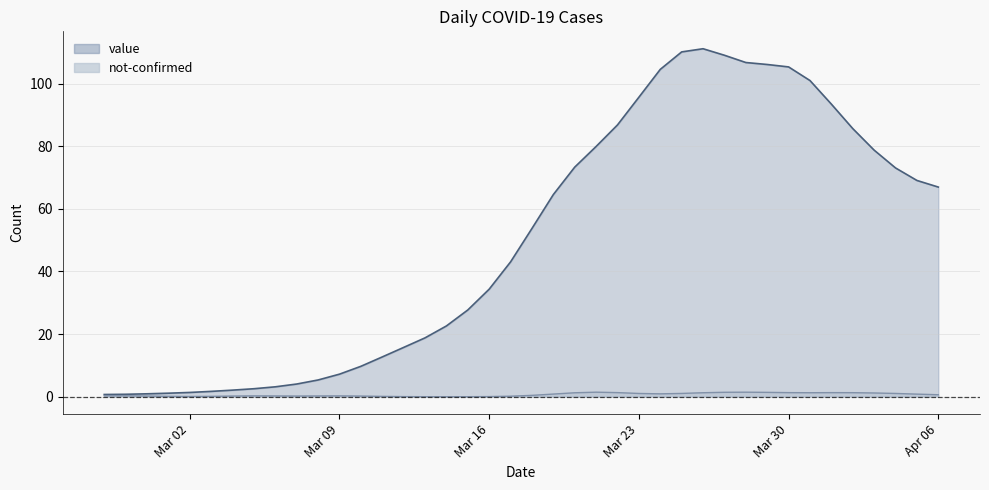

List the series in order of their overall mean, highest first.

value, not-confirmed